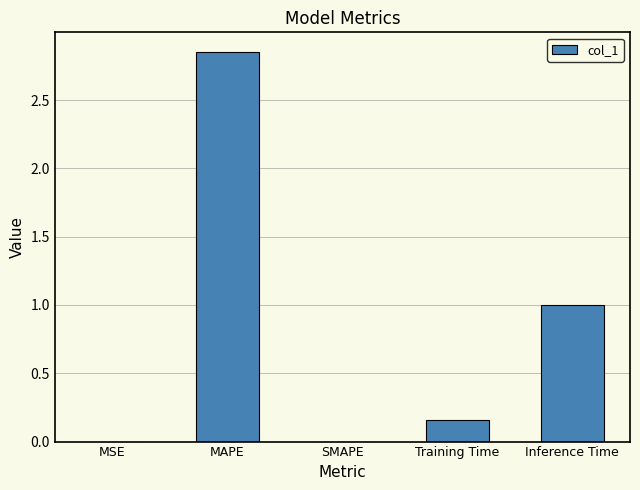

Which label corresponds to the largest value in the chart?

MAPE